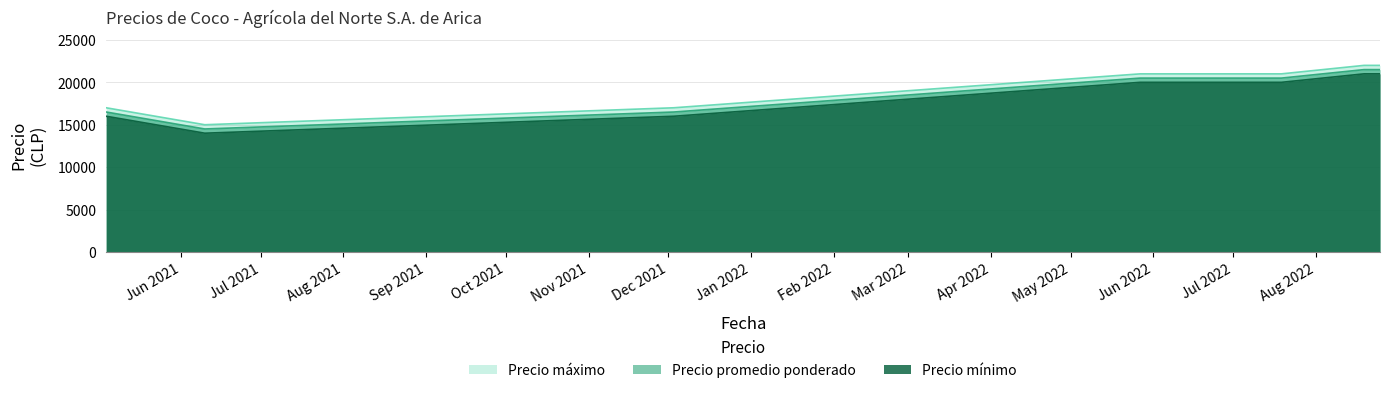

What is the lowest value of the Precio promedio ponderado series?

14500